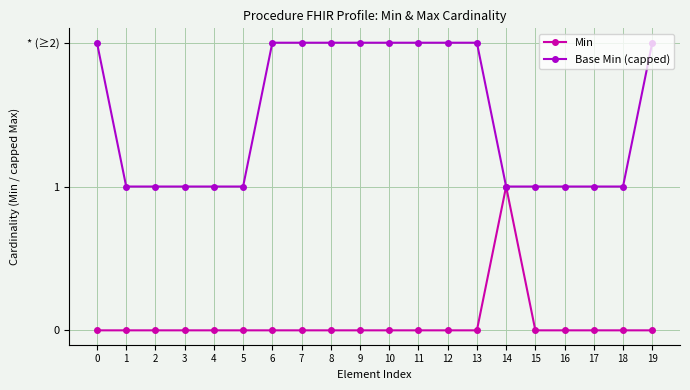

What is the spread (max minus min) of values at 4?

1